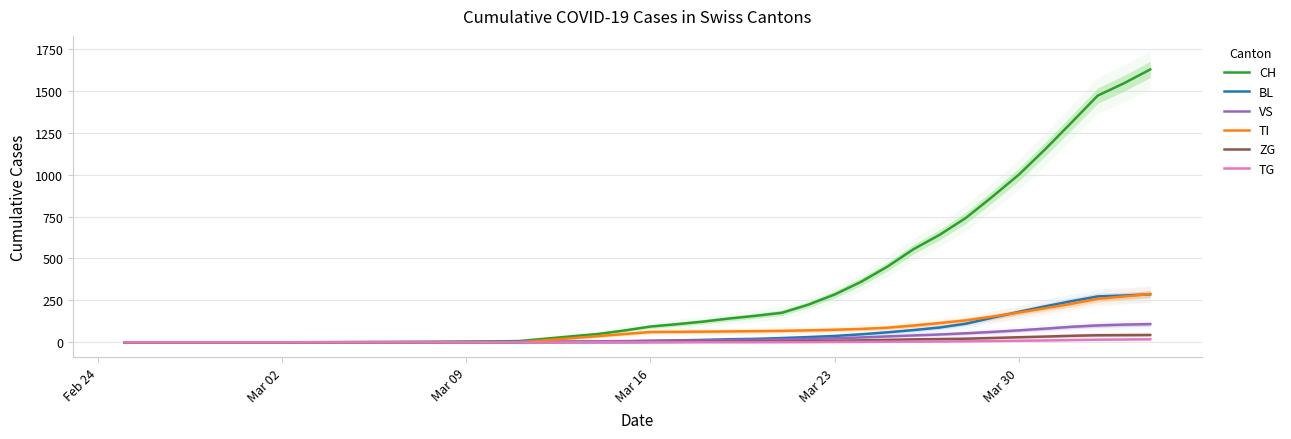

What is the highest value of the TI series?

288.0